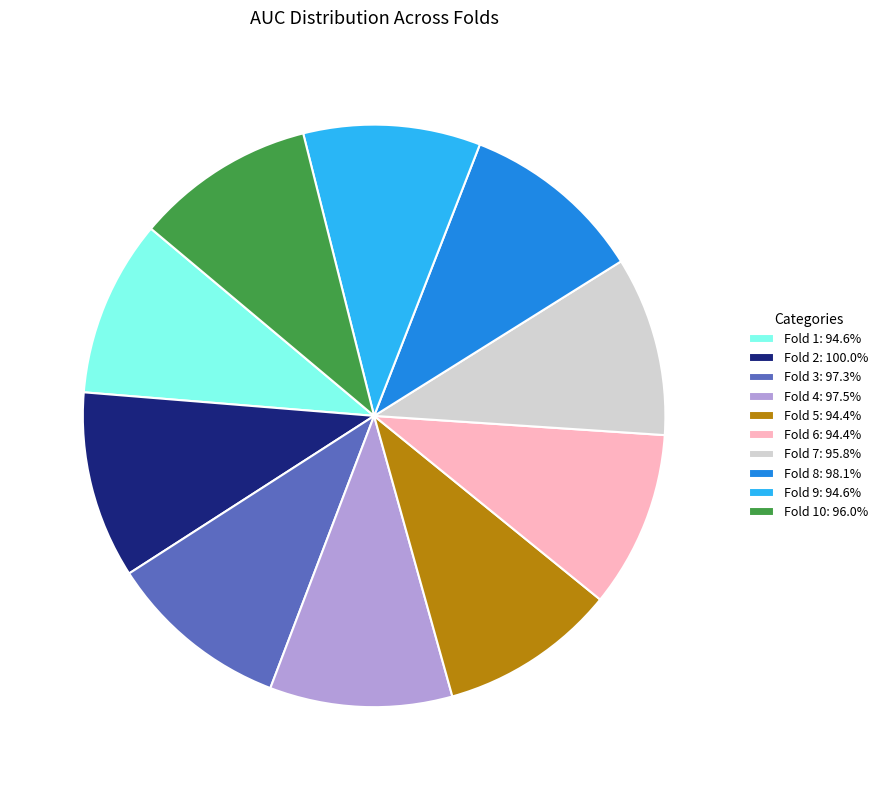

Does Fold 7: 95.8% represent more than half of the total?

No